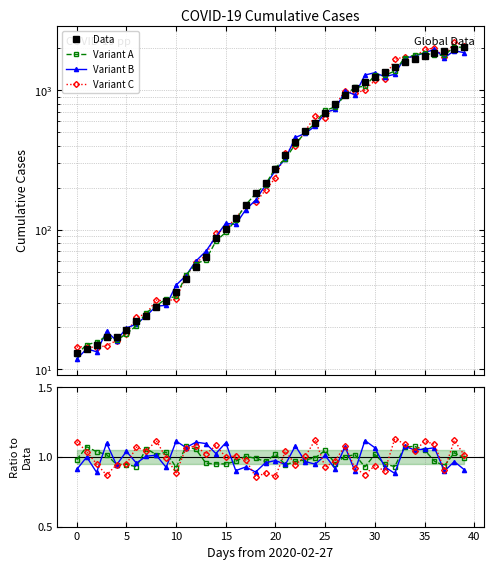

At which label does Variant B reach its peak?

29